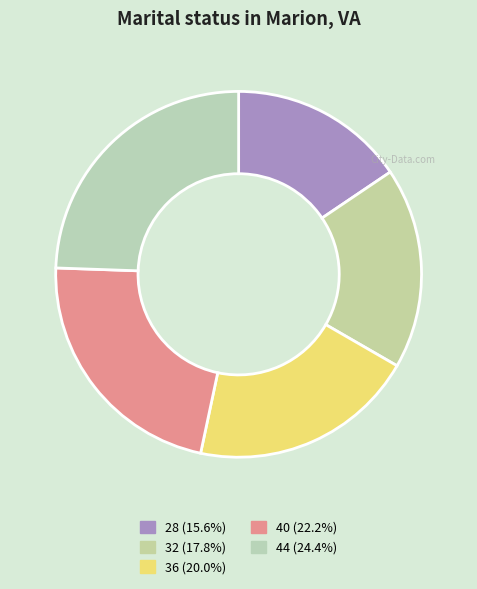

Which category has the smallest portion of the pie?

28